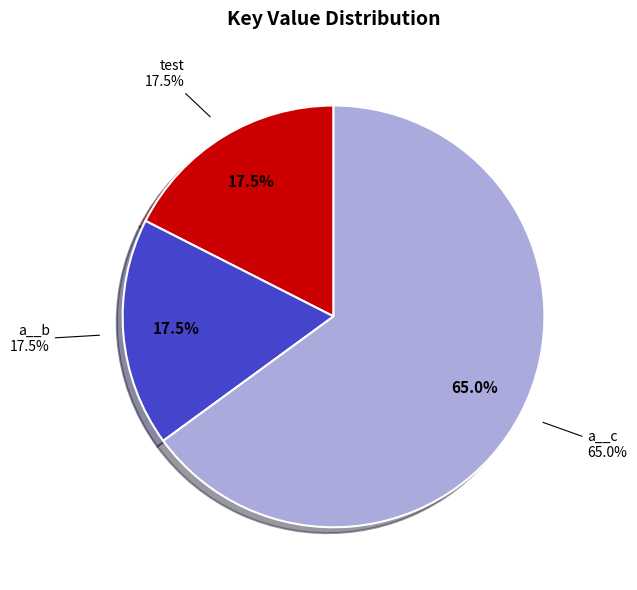

Does test represent more than half of the total?

No